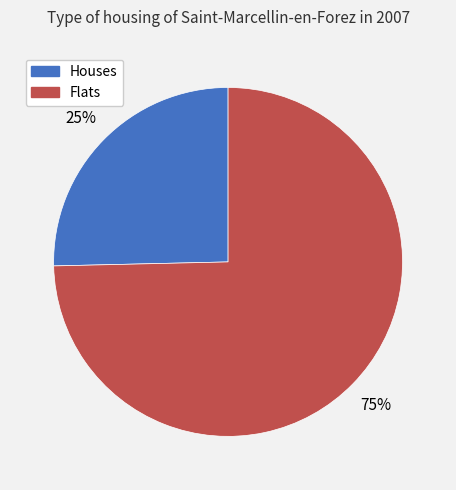

Combined, do Houses and Flats account for over 50%?

Yes